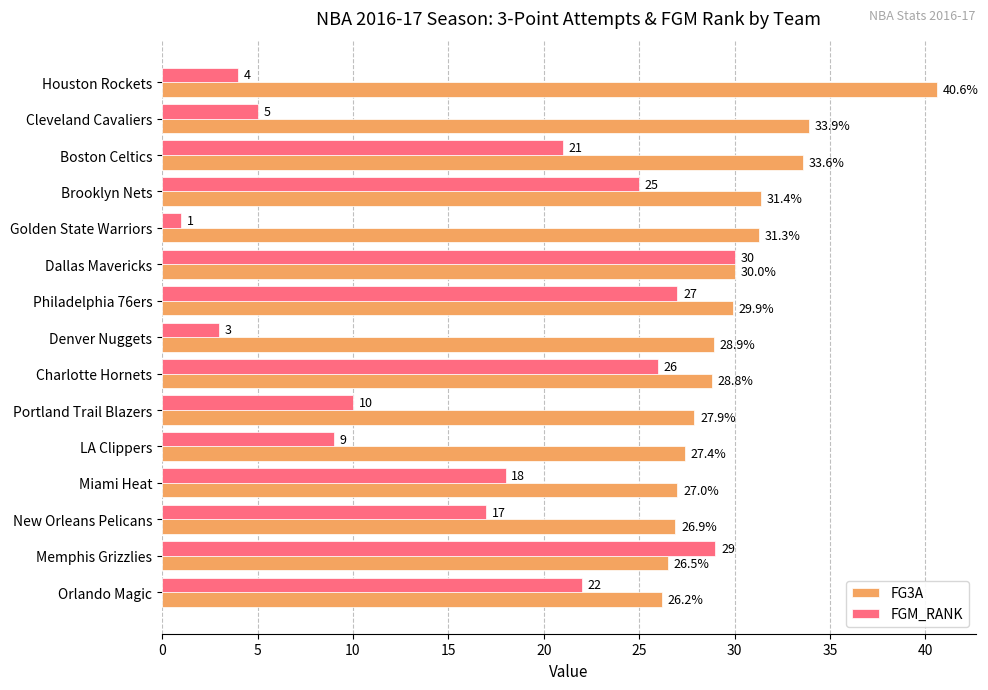

What is the difference between the maximum and second lowest values in the FG3A series?

14.1